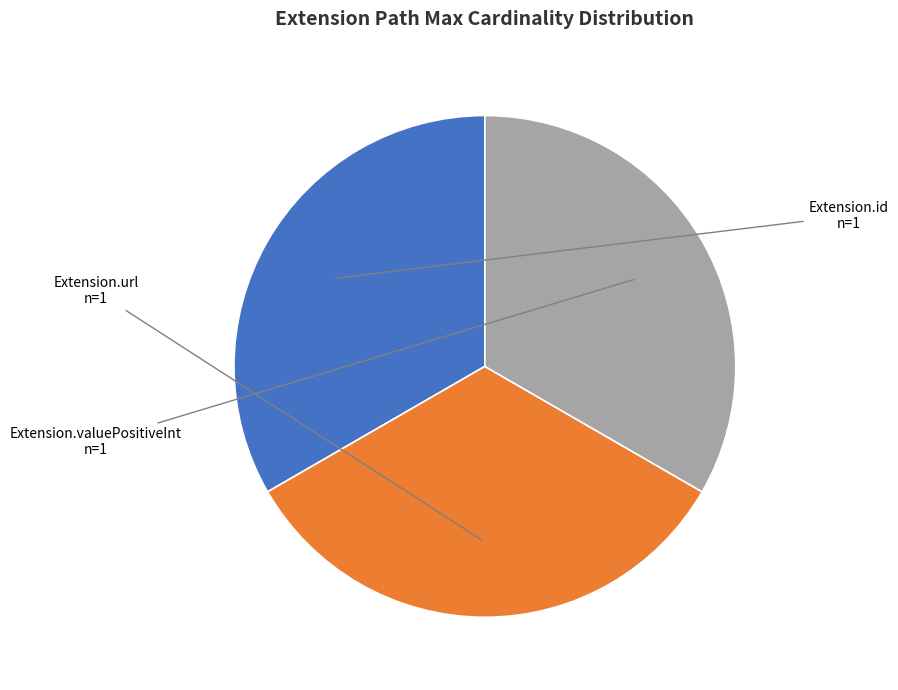

Does any single category account for the majority?

No